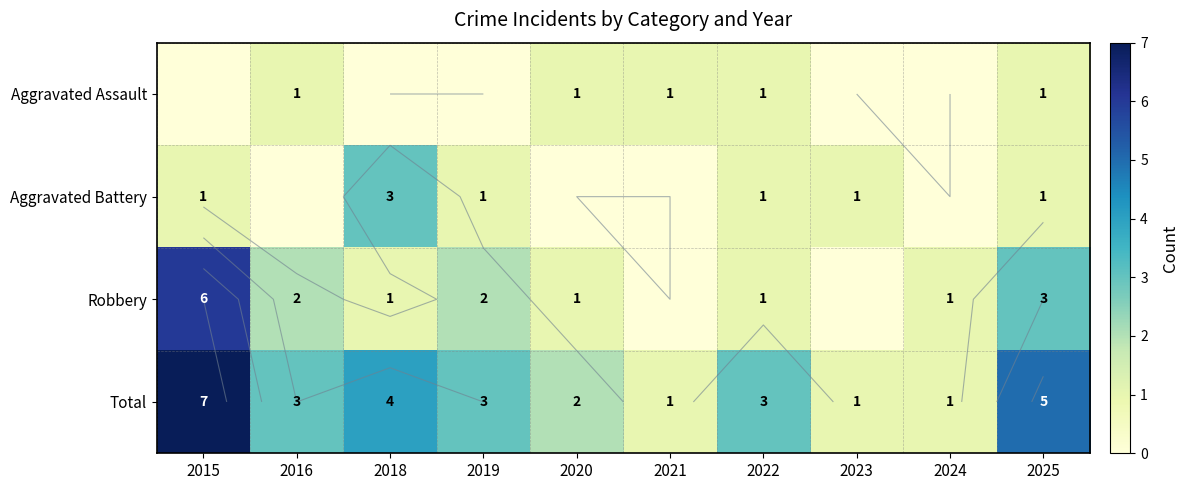

What is the maximum value shown in the chart?

7